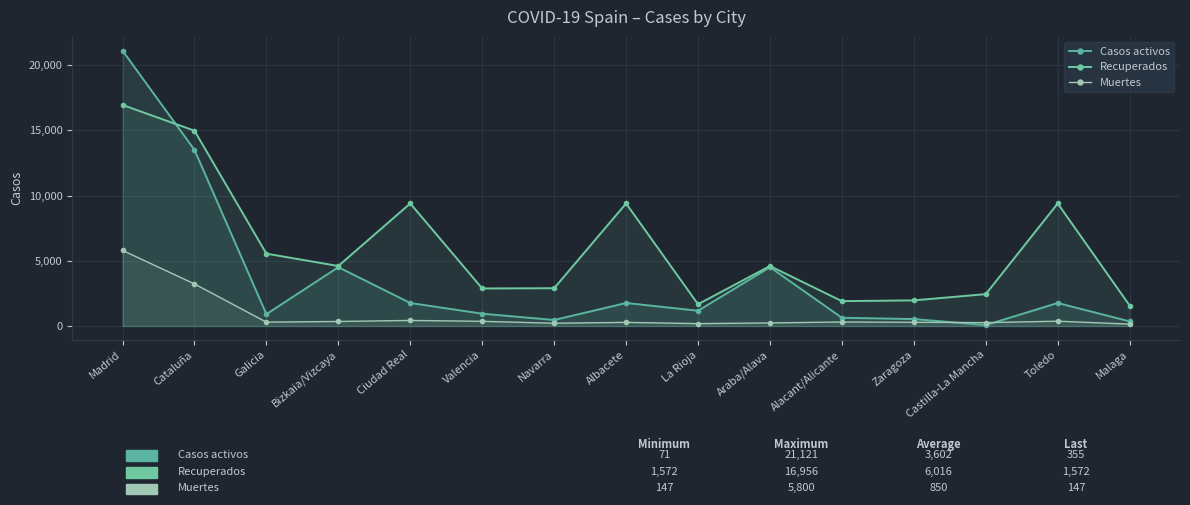

Between which two adjacent categories do Muertes and Casos activos first intersect?

Zaragoza and Castilla-La Mancha